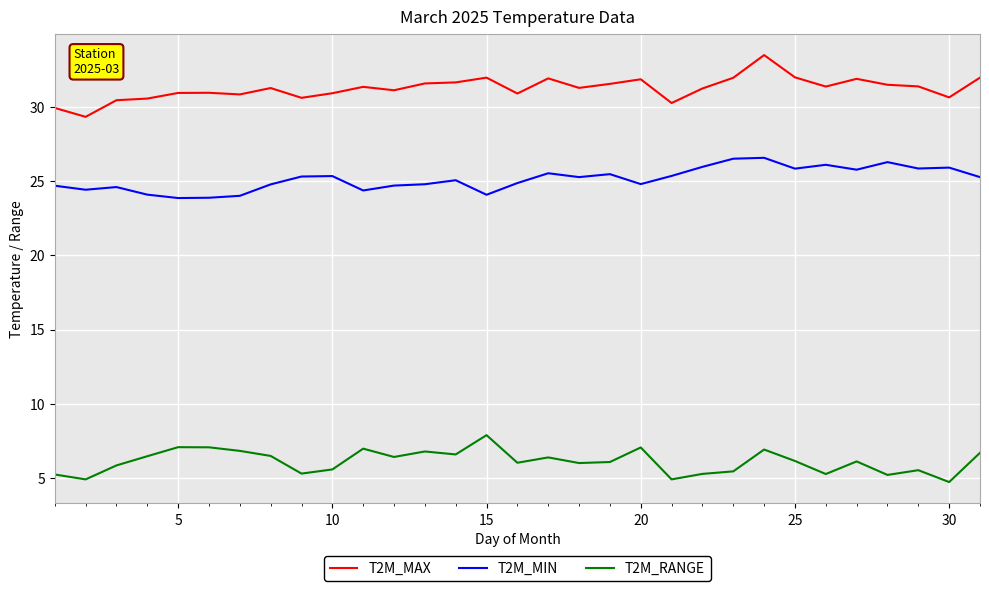

What is the sum of all T2M_MIN values?

779.3